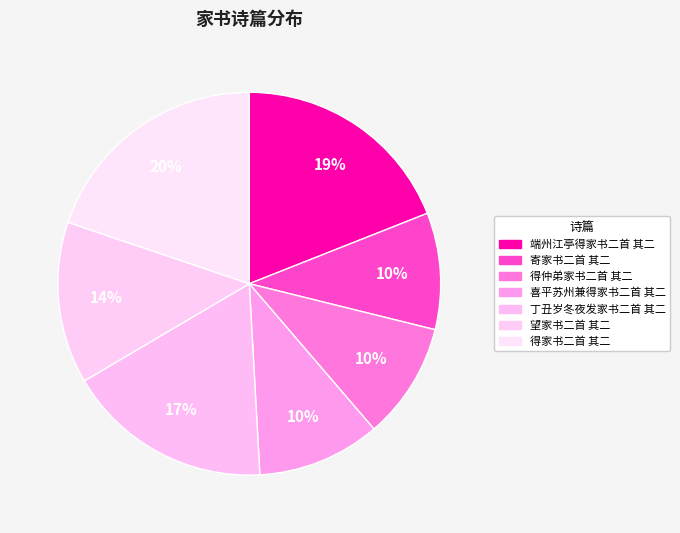

Is it true that 寄家书二首 其二 is 10% of the pie?

True